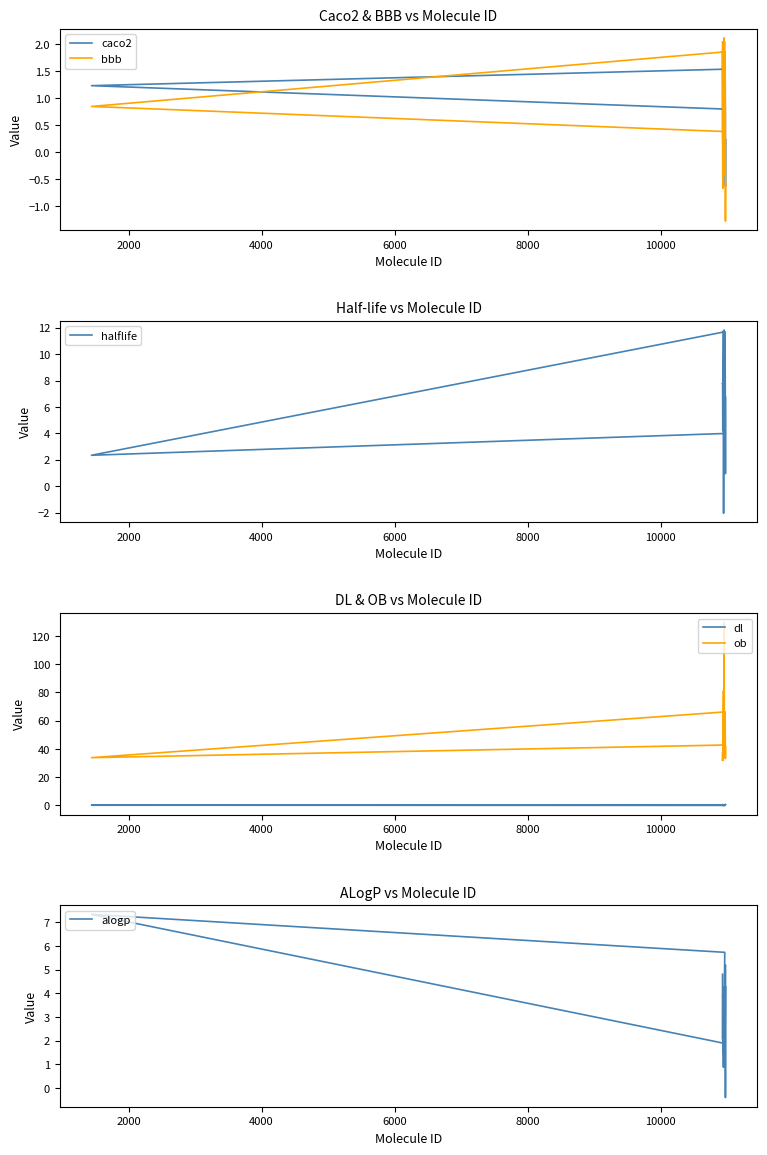

How many interior local peaks does the halflife series have?

6